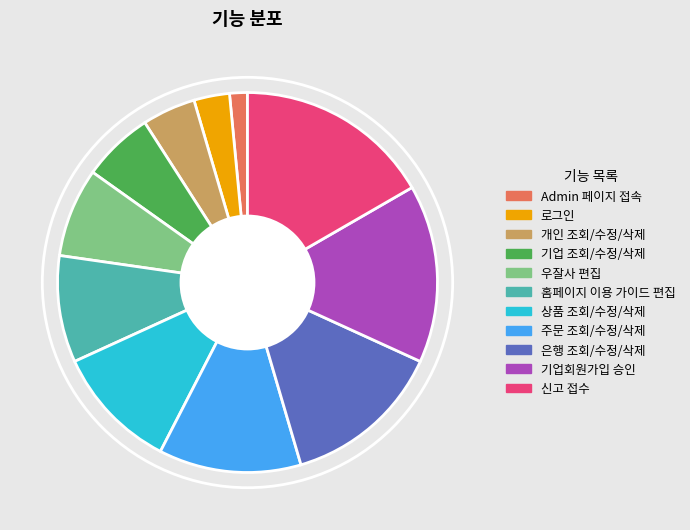

How many slices are in this pie chart?

11